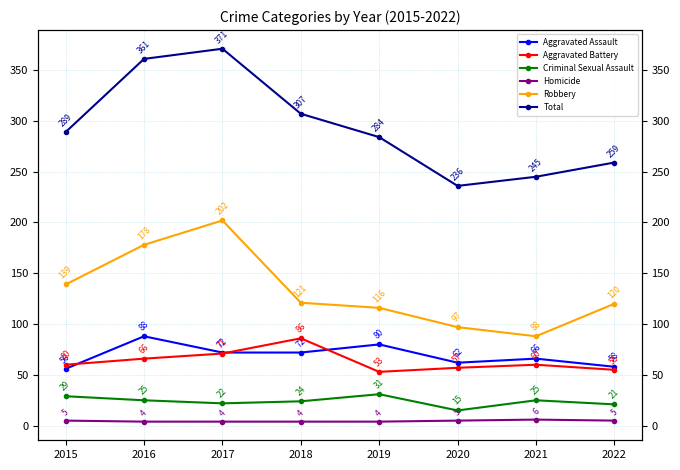

Is this an area chart (filled region under the line)?

No